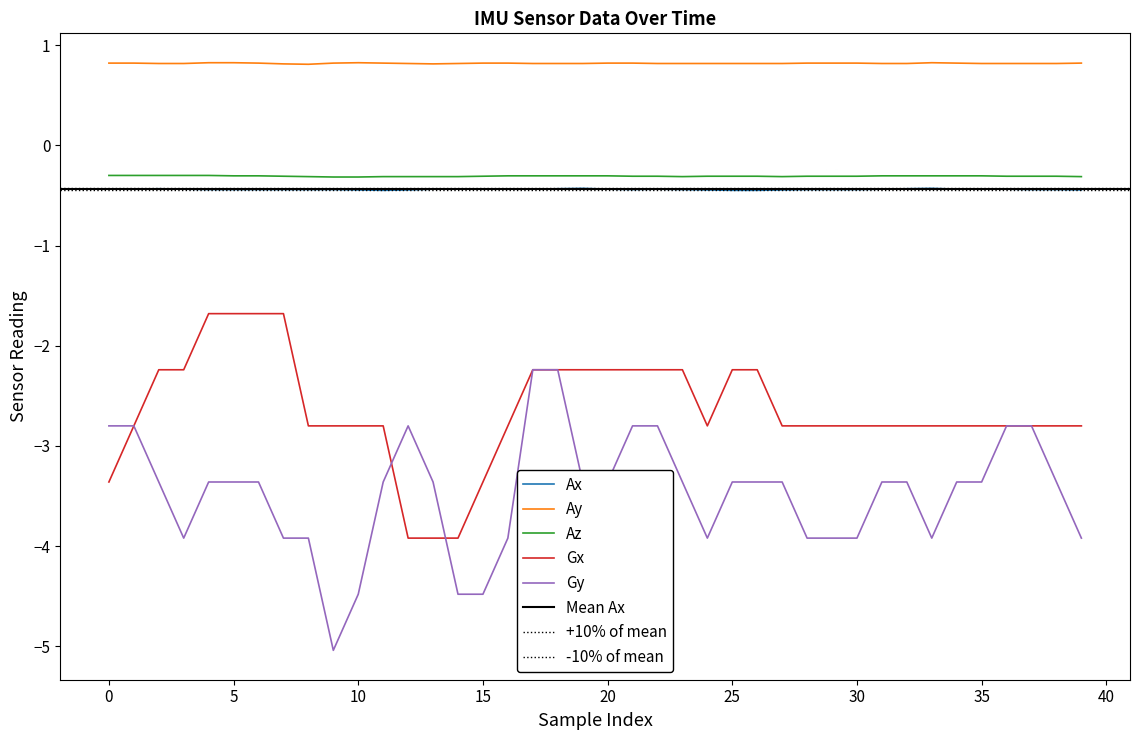

Reading left to right, list all the values displayed in this chart.

Ax: -0.4	-0.4	-0.4	-0.4	-0.4	-0.4	-0.4	-0.4	-0.4	-0.4	-0.4	-0.4	-0.4	-0.4	-0.4	-0.4	-0.4	-0.4	-0.4	-0.4	-0.4	-0.4	-0.4	-0.4	-0.4	-0.4	-0.4	-0.4	-0.4	-0.4	-0.4	-0.4	-0.4	-0.4	-0.4	-0.4	-0.4	-0.4	-0.4	-0.4
Ay: 0.8	0.8	0.8	0.8	0.8	0.8	0.8	0.8	0.8	0.8	0.8	0.8	0.8	0.8	0.8	0.8	0.8	0.8	0.8	0.8	0.8	0.8	0.8	0.8	0.8	0.8	0.8	0.8	0.8	0.8	0.8	0.8	0.8	0.8	0.8	0.8	0.8	0.8	0.8	0.8
Az: -0.3	-0.3	-0.3	-0.3	-0.3	-0.3	-0.3	-0.3	-0.3	-0.3	-0.3	-0.3	-0.3	-0.3	-0.3	-0.3	-0.3	-0.3	-0.3	-0.3	-0.3	-0.3	-0.3	-0.3	-0.3	-0.3	-0.3	-0.3	-0.3	-0.3	-0.3	-0.3	-0.3	-0.3	-0.3	-0.3	-0.3	-0.3	-0.3	-0.3
Gx: -3.4	-2.8	-2.2	-2.2	-1.7	-1.7	-1.7	-1.7	-2.8	-2.8	-2.8	-2.8	-3.9	-3.9	-3.9	-3.4	-2.8	-2.2	-2.2	-2.2	-2.2	-2.2	-2.2	-2.2	-2.8	-2.2	-2.2	-2.8	-2.8	-2.8	-2.8	-2.8	-2.8	-2.8	-2.8	-2.8	-2.8	-2.8	-2.8	-2.8
Gy: -2.8	-2.8	-3.4	-3.9	-3.4	-3.4	-3.4	-3.9	-3.9	-5.0	-4.5	-3.4	-2.8	-3.4	-4.5	-4.5	-3.9	-2.2	-2.2	-3.4	-3.4	-2.8	-2.8	-3.4	-3.9	-3.4	-3.4	-3.4	-3.9	-3.9	-3.9	-3.4	-3.4	-3.9	-3.4	-3.4	-2.8	-2.8	-3.4	-3.9